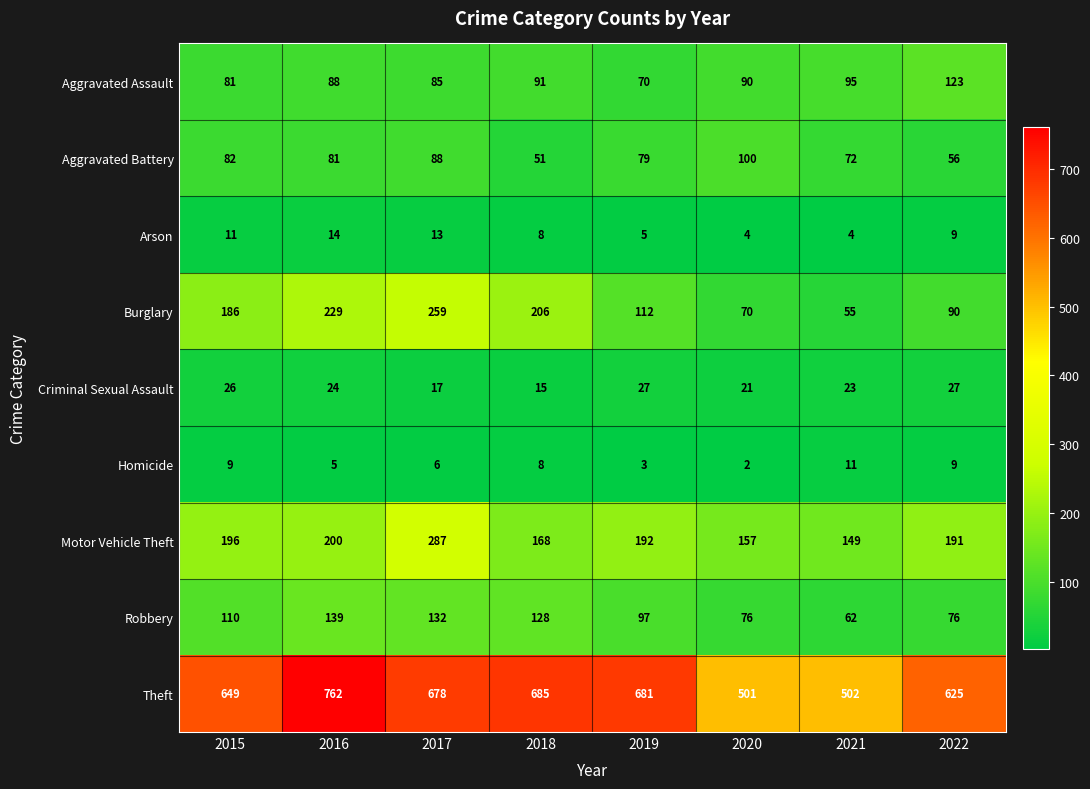

List the series in order of their peak value, lowest first.

Homicide, Arson, Criminal Sexual Assault, Aggravated Battery, Aggravated Assault, Robbery, Burglary, Motor Vehicle Theft, Theft